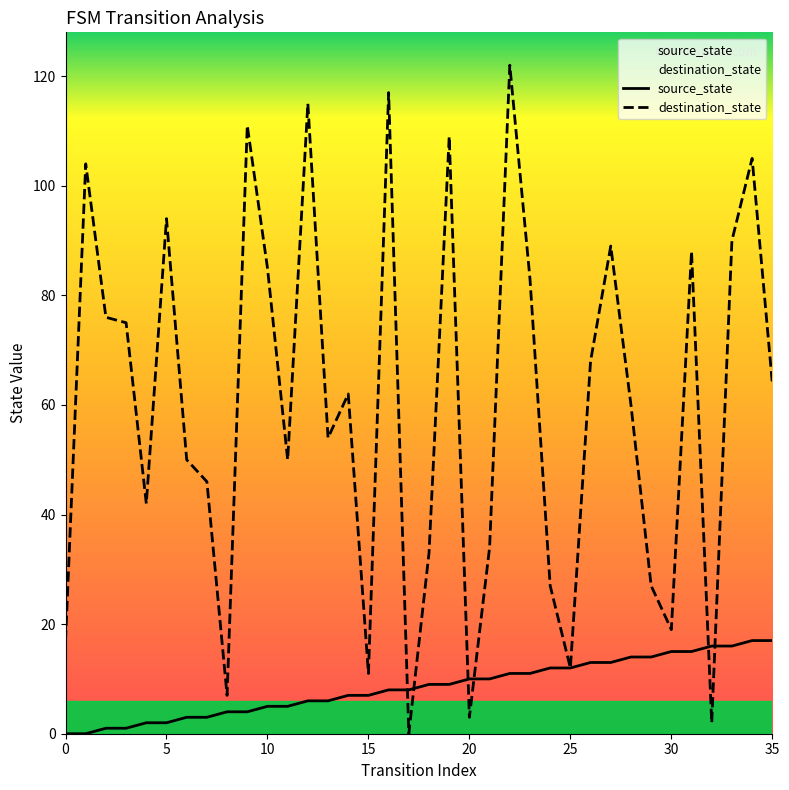

Which series has the largest total across all categories?

destination_state